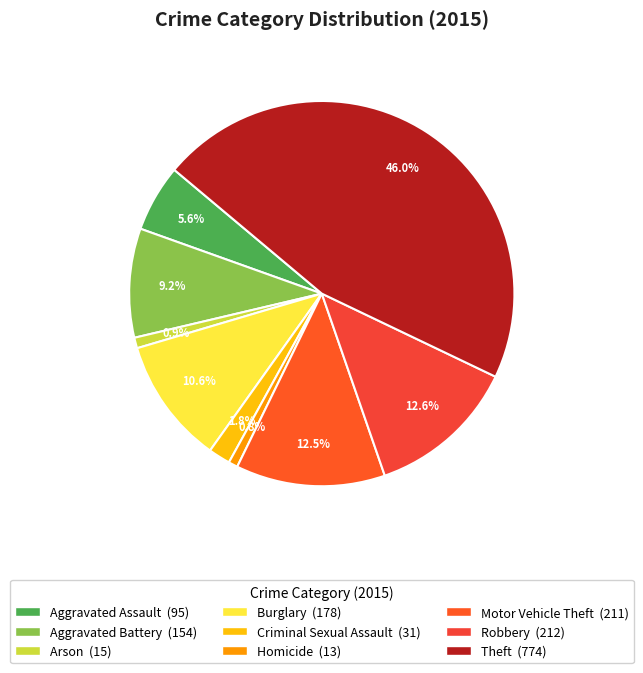

Is it true that Arson is 7% of the pie?

False